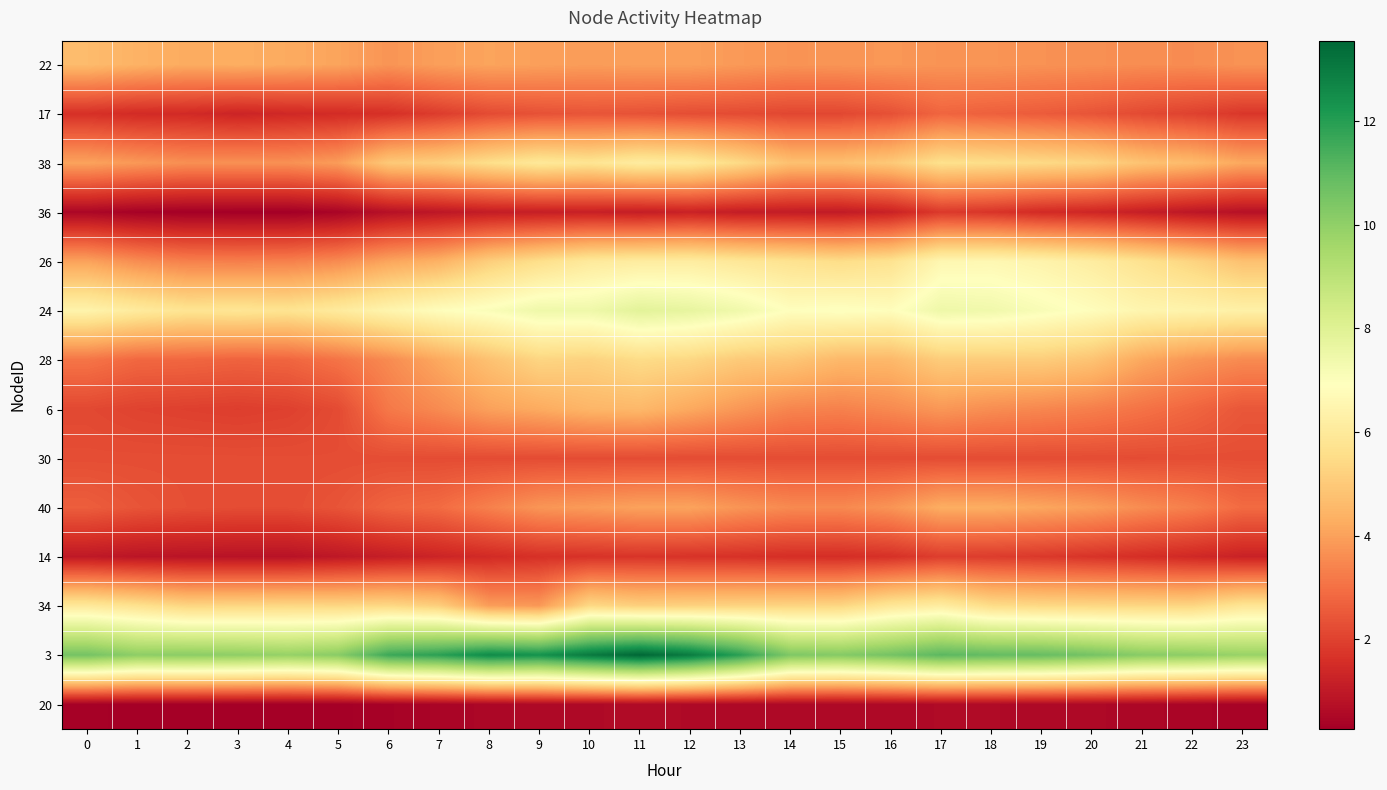

How many categories are shown in the chart?

24